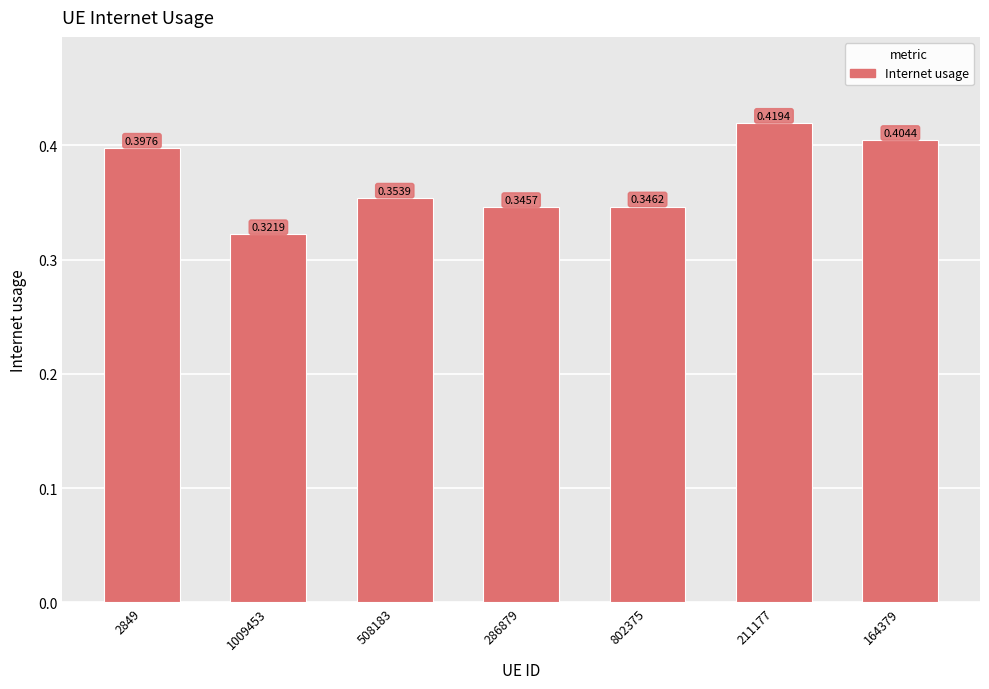

The chart shows a value of 0.2 at 508183. True or false?

False